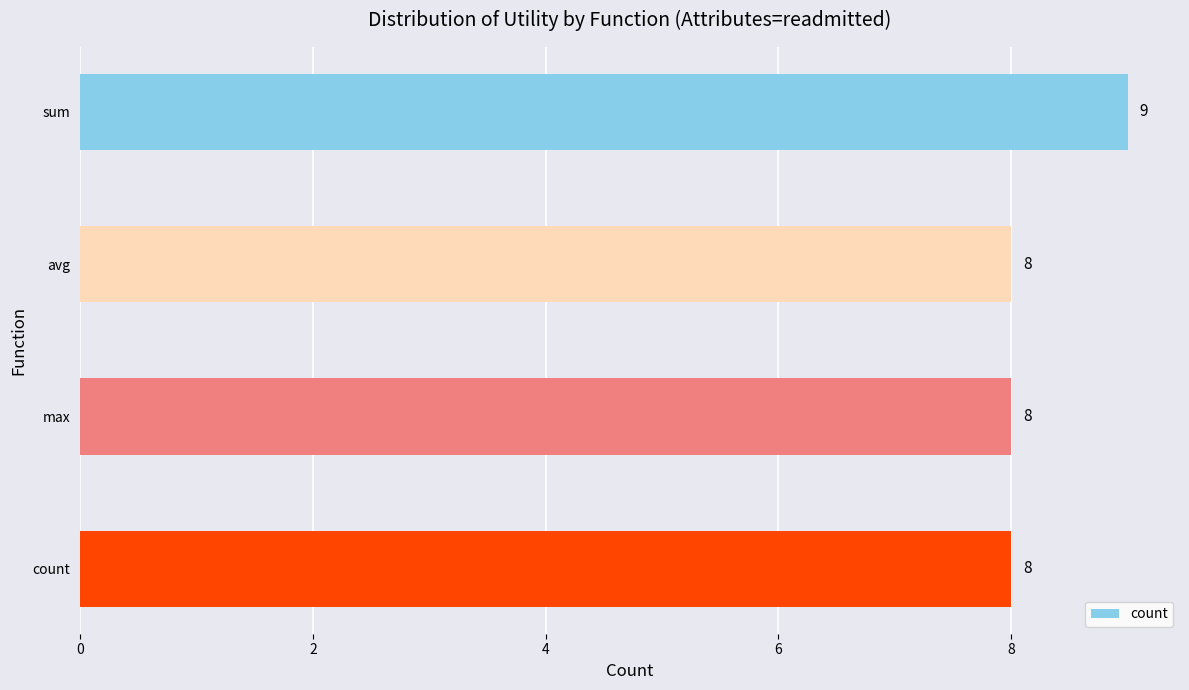

How many values exceed 8?

1